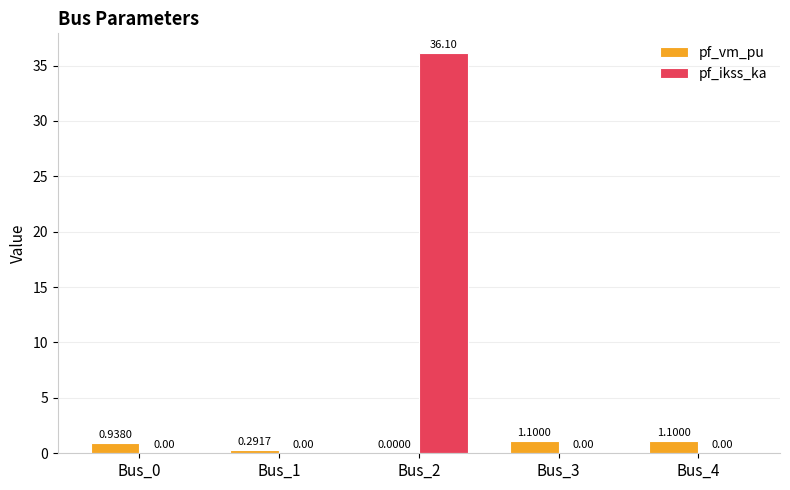

How many series are shown in this chart?

2